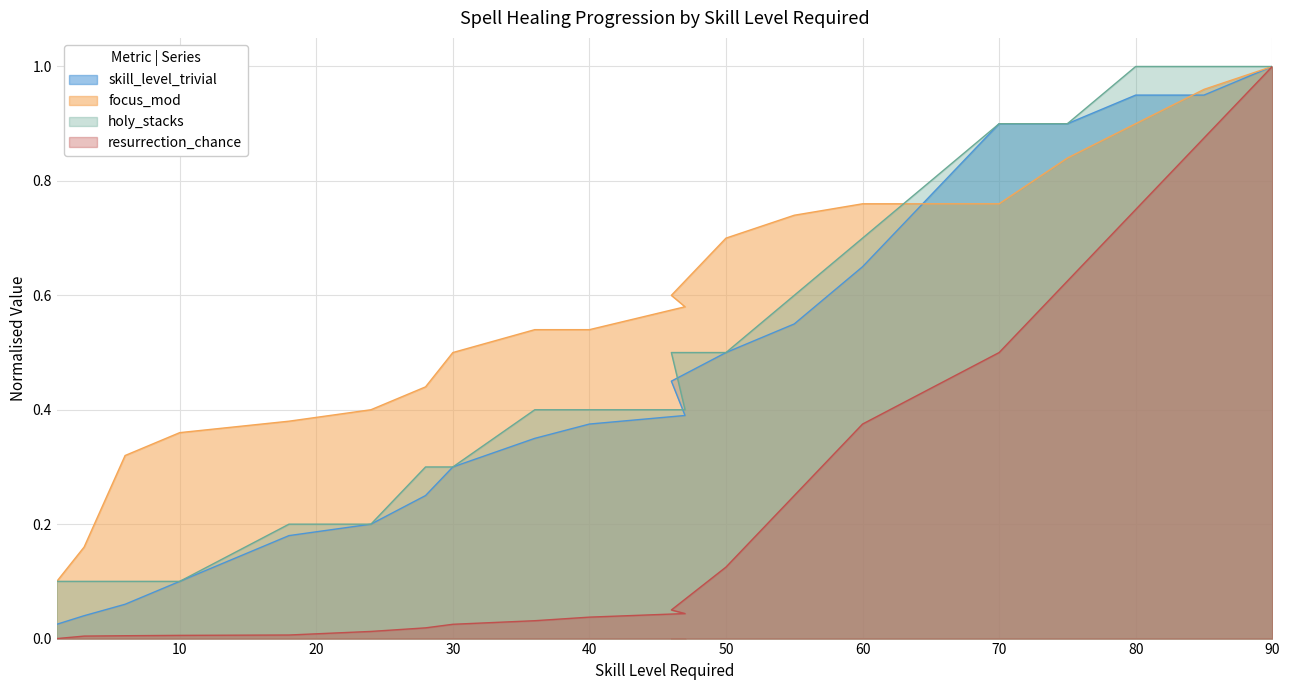

Is the value of focus_mod at 18 greater than the value of skill_level_required at 80?

No